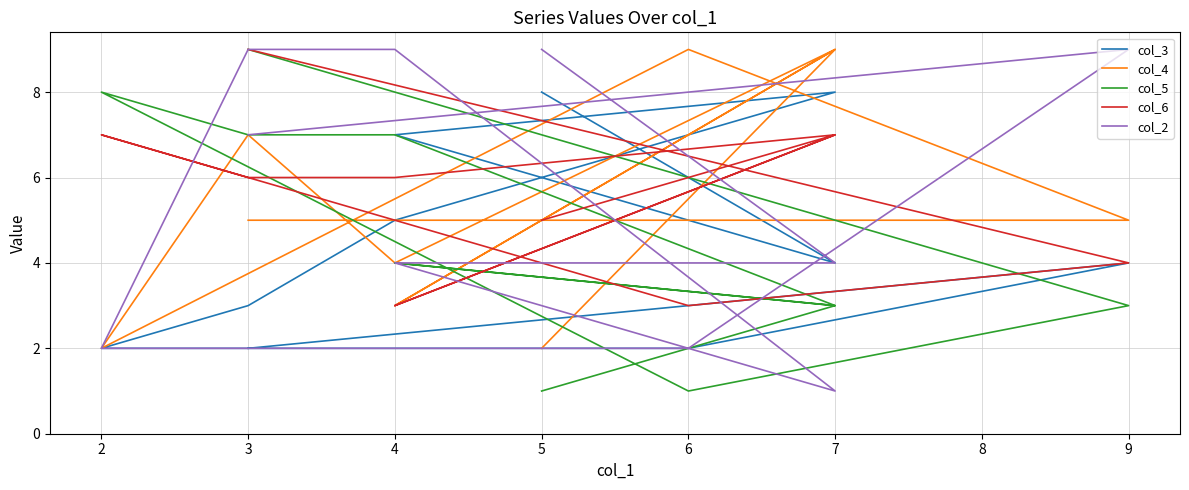

Reading left to right, transcribe all the data shown in this chart.

col_3: 2	4	2	2	3	5	8	7	4	8
col_4: 5	5	9	2	7	4	9	3	9	2
col_5: 9	3	1	8	7	7	3	4	3	1
col_6: 9	4	3	7	6	6	7	3	7	5
col_2: 7	9	2	2	9	9	1	4	4	9